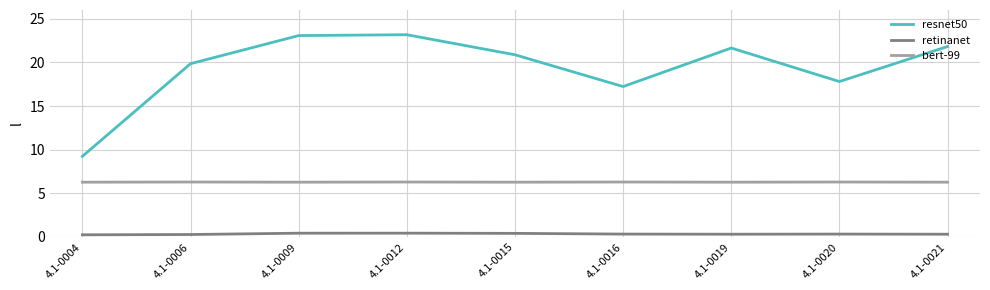

Which series has the largest total across all categories?

resnet50